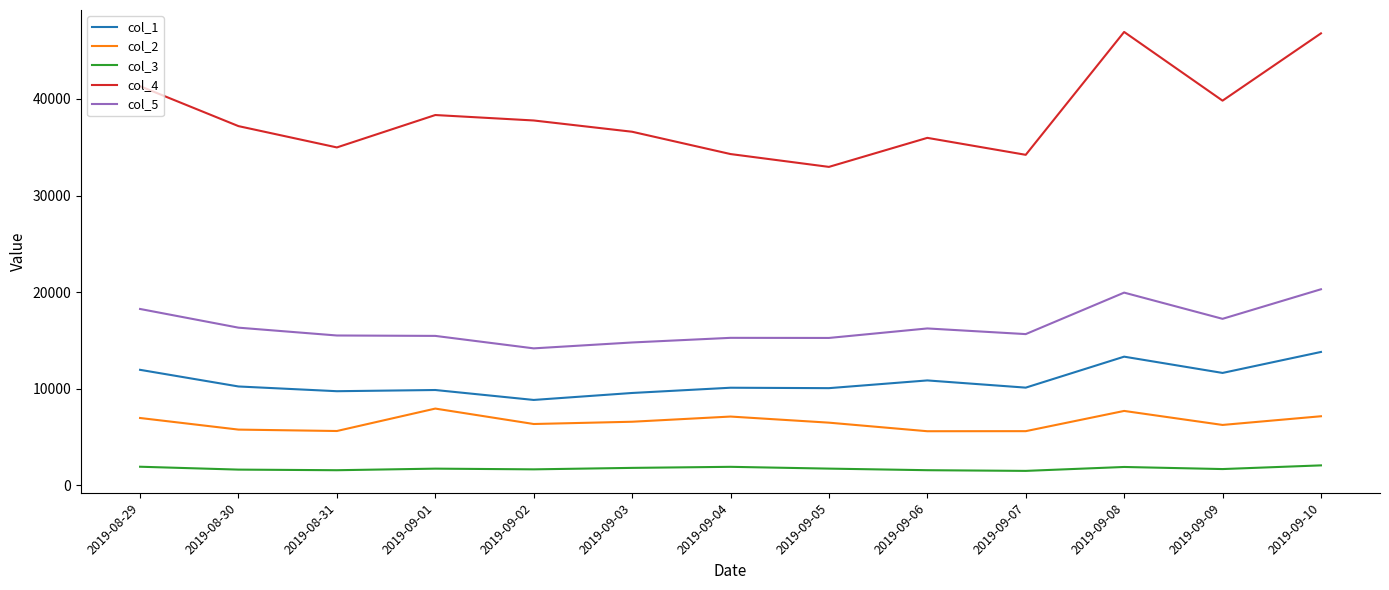

Which series has the largest range (max minus min)?

col_4